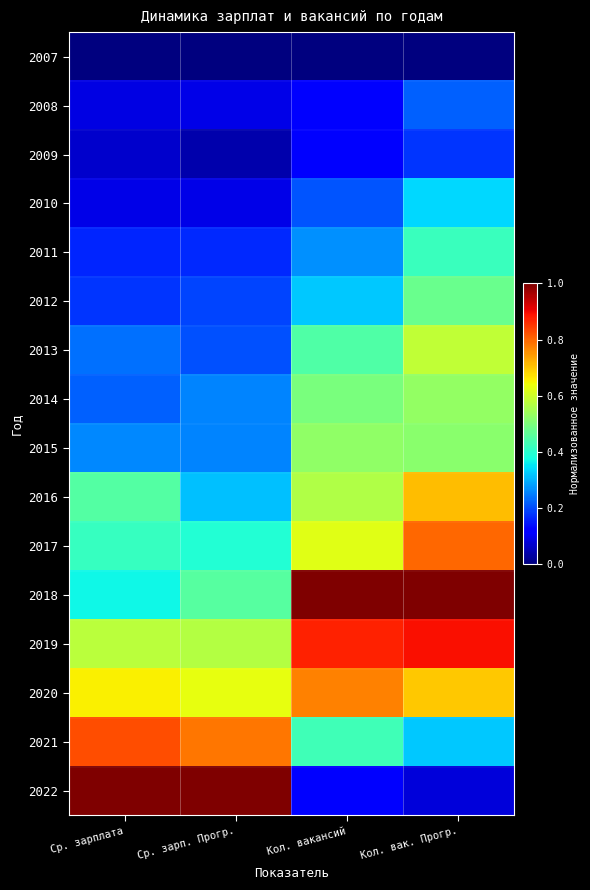

Rank the series by their maximum value, from highest to lowest.

2018, 2022, 2019, 2021, 2017, 2020, 2016, 2013, 2014, 2015, 2012, 2011, 2010, 2008, 2009, 2007